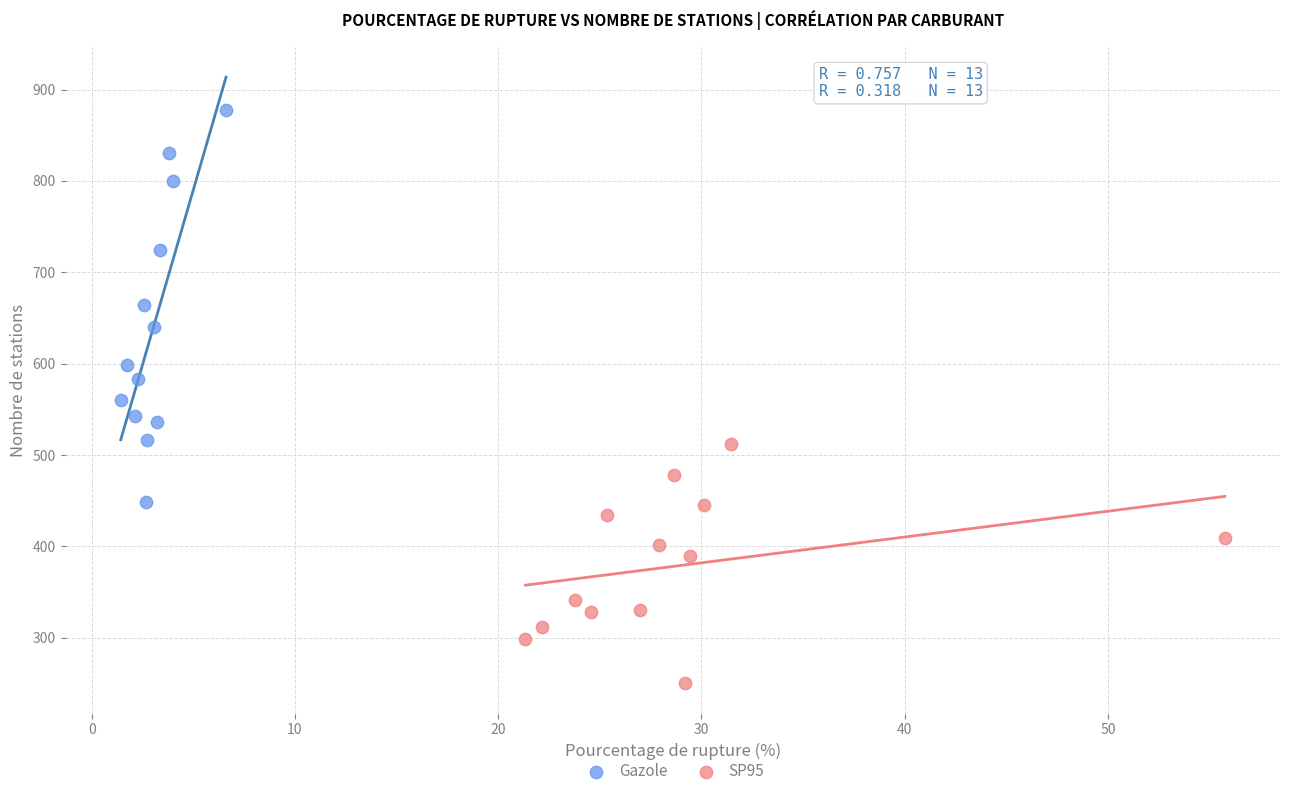

Which series has the largest Y range (max minus min)?

Gazole